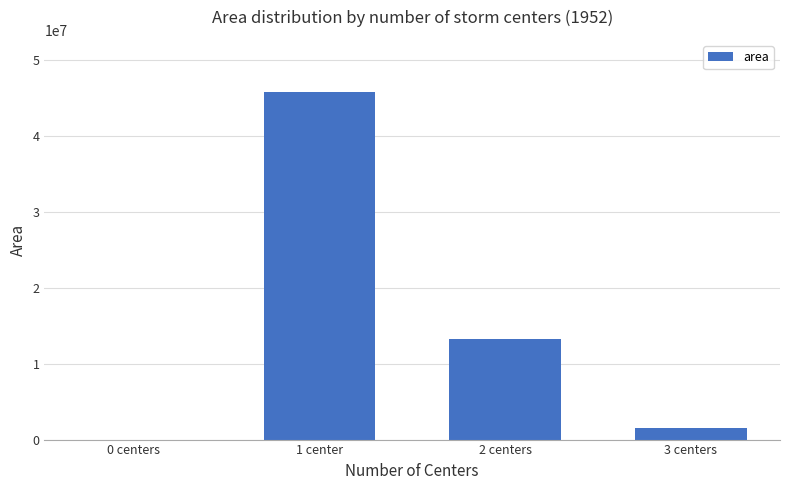

Which label corresponds to the largest value in the chart?

1 center